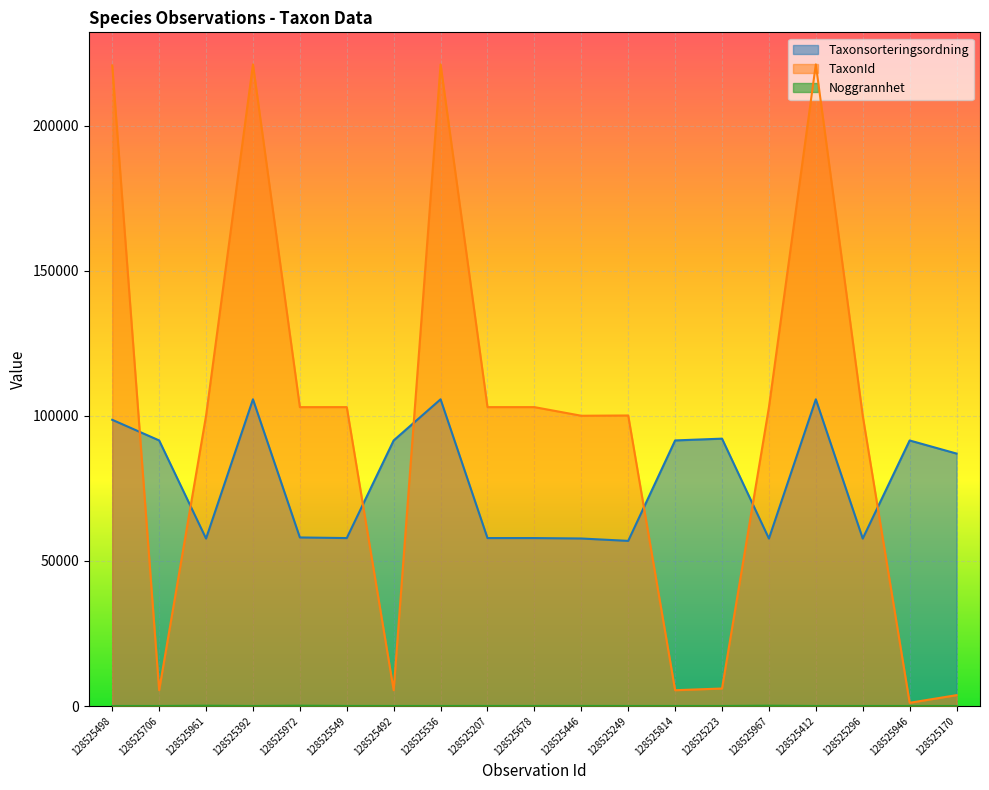

Rank the series by their average value, from highest to lowest.

TaxonId, Taxonsorteringsordning, Noggrannhet